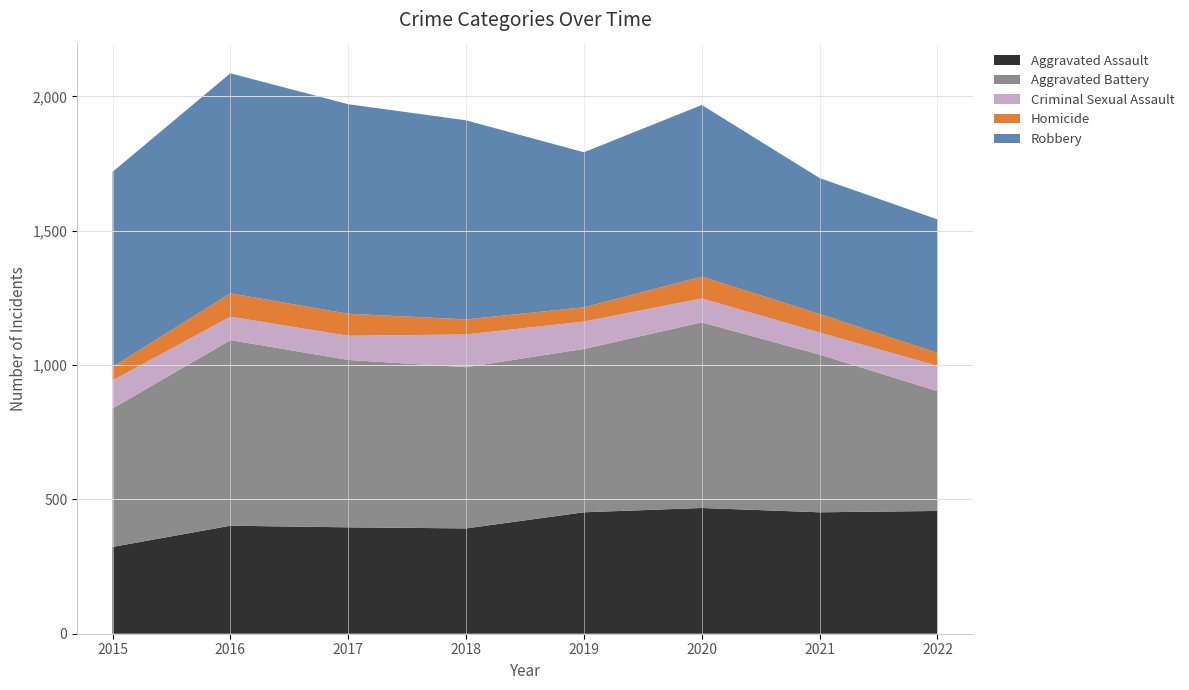

Reading left to right, what are all the values shown in this chart?

Aggravated Assault: 2015=323	2016=402	2017=396	2018=392	2019=452	2020=468	2021=452	2022=457
Aggravated Battery: 2015=515	2016=691	2017=623	2018=600	2019=608	2020=691	2021=587	2022=446
Criminal Sexual Assault: 2015=105	2016=87	2017=90	2018=122	2019=102	2020=89	2021=82	2022=94
Homicide: 2015=50	2016=87	2017=82	2018=56	2019=53	2020=81	2021=69	2022=48
Robbery: 2015=726	2016=819	2017=780	2018=741	2019=577	2020=639	2021=506	2022=497